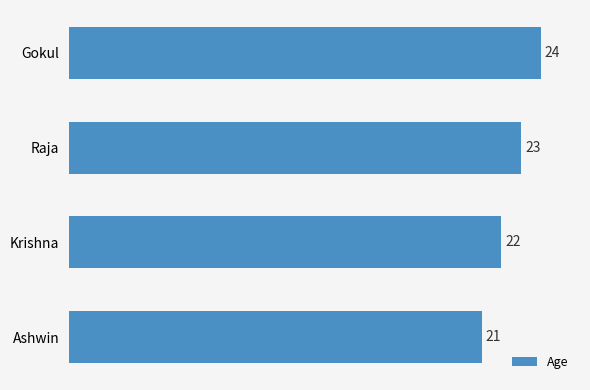

Is it true that the value at Raja is 12?

False